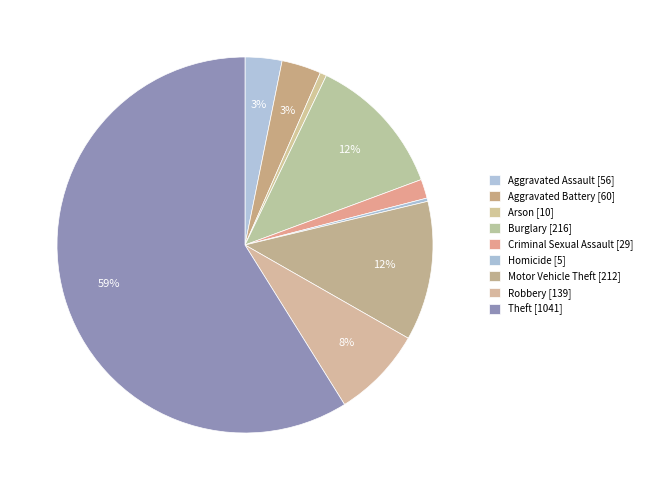

To the nearest percent, what is the difference between the Robbery and Criminal Sexual Assault slice percentages?

6%